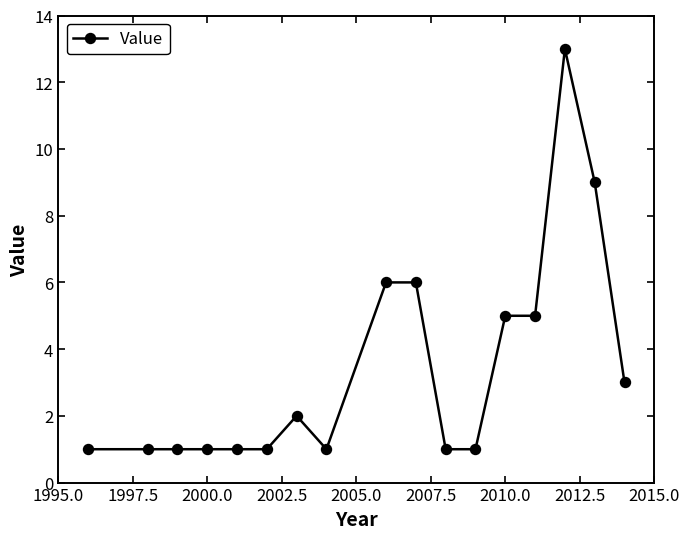

What is the difference between the maximum and minimum values?

12